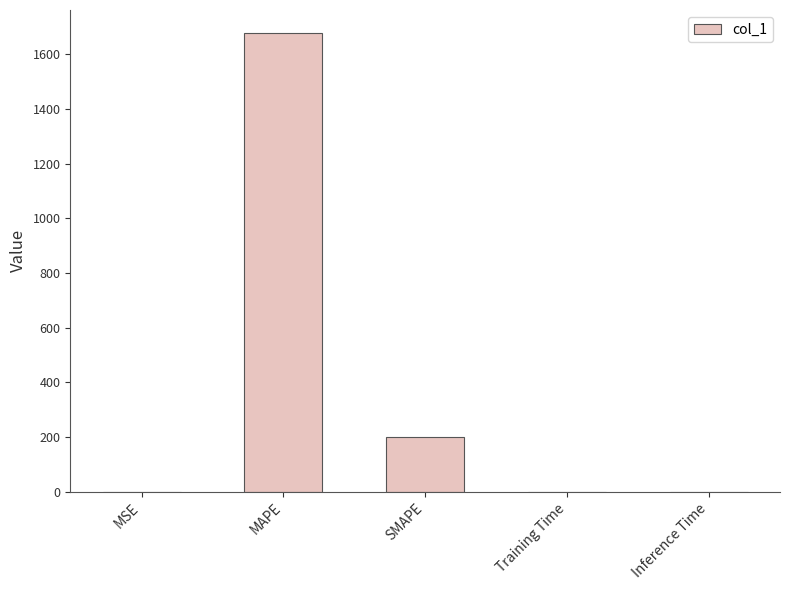

True or false: the data shows 0.0 at Training Time.

True